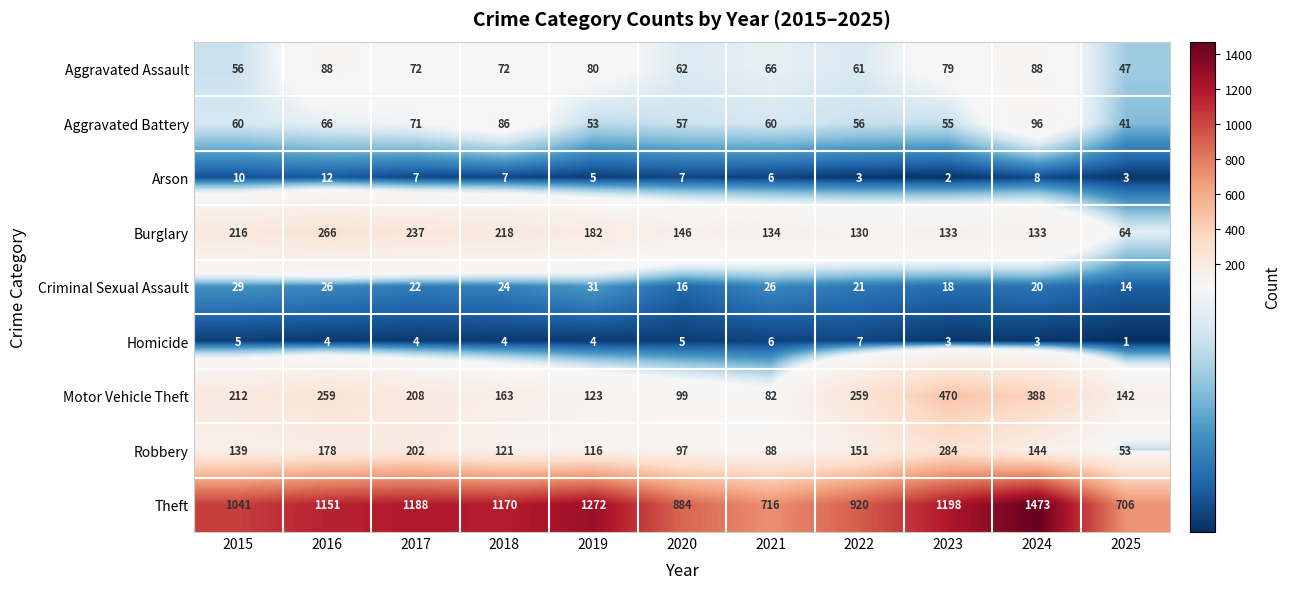

At 2022, list the series in order from smallest to largest.

Arson, Homicide, Criminal Sexual Assault, Aggravated Battery, Aggravated Assault, Burglary, Robbery, Motor Vehicle Theft, Theft